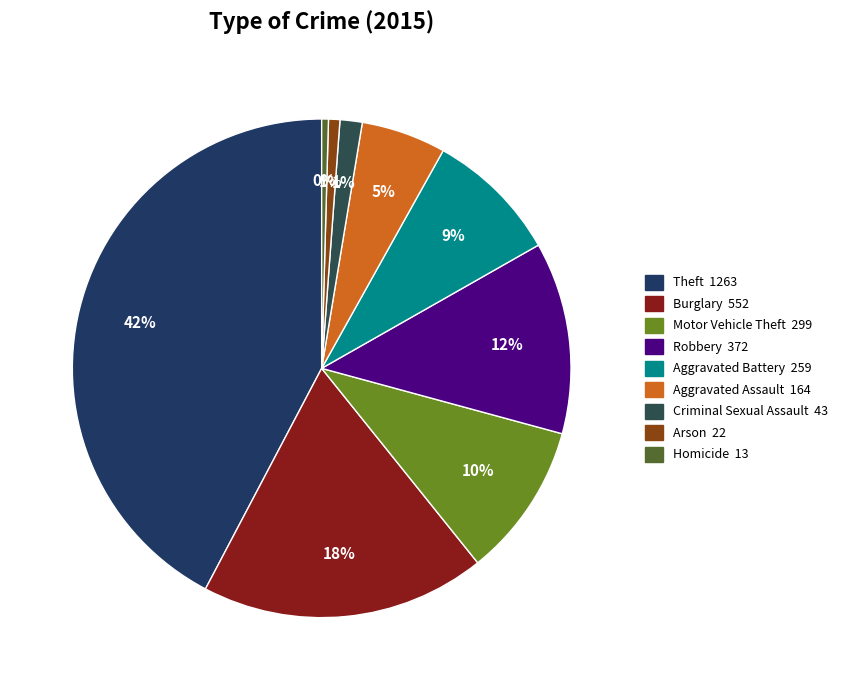

What portion of the pie excludes Arson?

99.3%